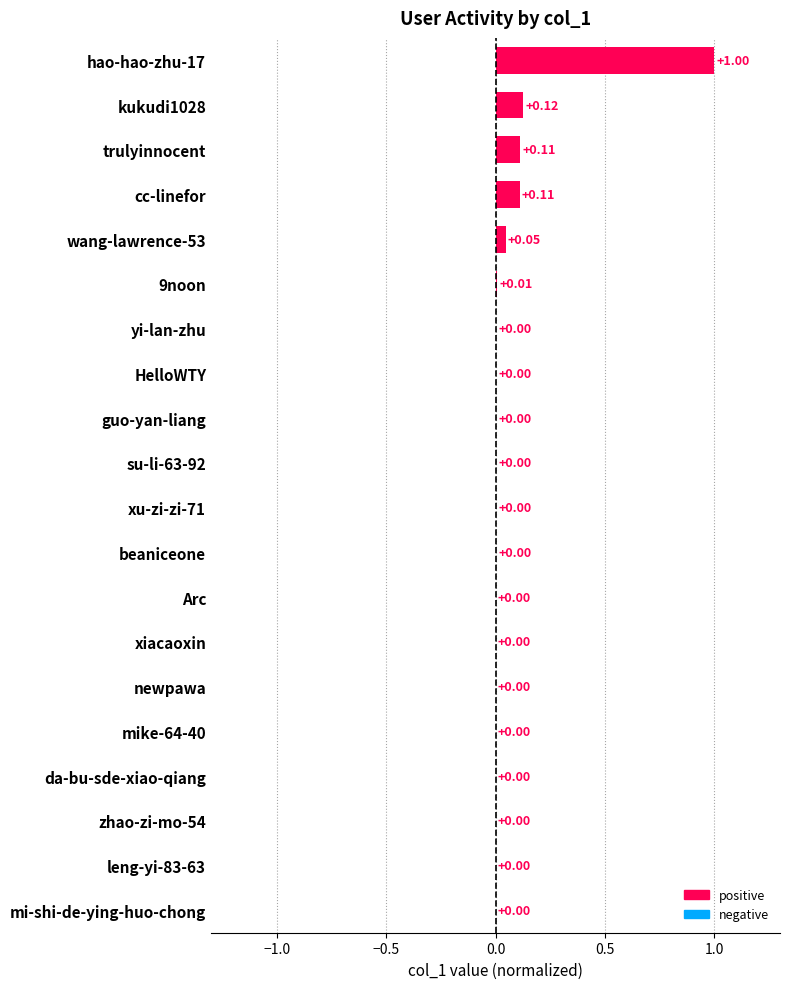

Which has a higher value, kukudi1028 or newpawa?

kukudi1028